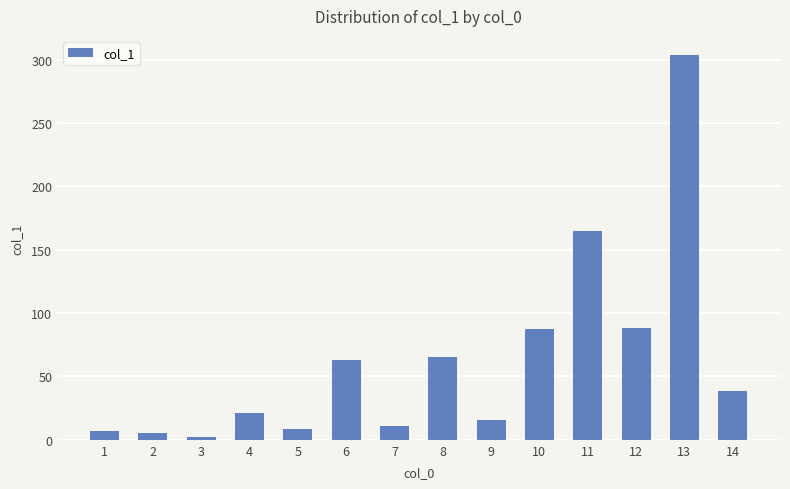

What is the value of the 13th bar from the left?

303.6